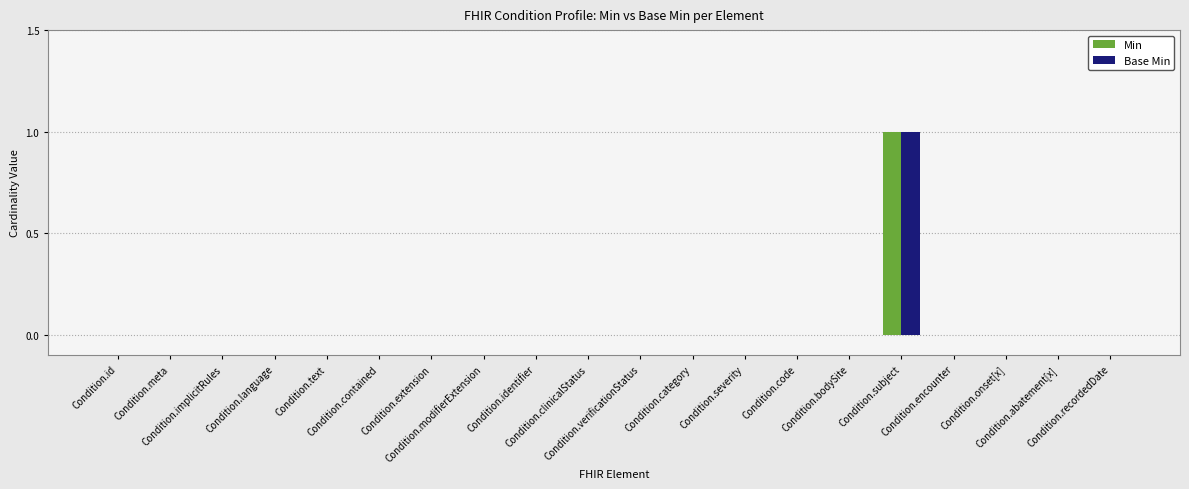

Reading left to right, list all the values displayed in this chart.

Min: Condition.id=0	Condition.meta=0	Condition.implicitRules=0	Condition.language=0	Condition.text=0	Condition.contained=0	Condition.extension=0	Condition.modifierExtension=0	Condition.identifier=0	Condition.clinicalStatus=0	Condition.verificationStatus=0	Condition.category=0	Condition.severity=0	Condition.code=0	Condition.bodySite=0	Condition.subject=1	Condition.encounter=0	Condition.onset[x]=0	Condition.abatement[x]=0	Condition.recordedDate=0
Base Min: Condition.id=0	Condition.meta=0	Condition.implicitRules=0	Condition.language=0	Condition.text=0	Condition.contained=0	Condition.extension=0	Condition.modifierExtension=0	Condition.identifier=0	Condition.clinicalStatus=0	Condition.verificationStatus=0	Condition.category=0	Condition.severity=0	Condition.code=0	Condition.bodySite=0	Condition.subject=1	Condition.encounter=0	Condition.onset[x]=0	Condition.abatement[x]=0	Condition.recordedDate=0